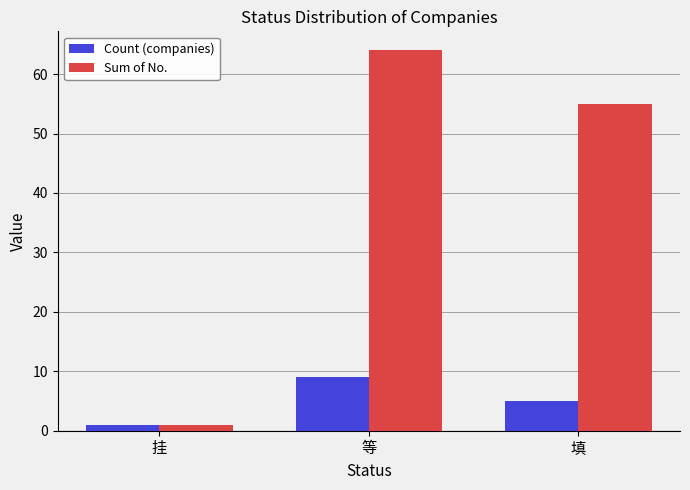

Is it true that Sum of No. equals 73 at 填?

False